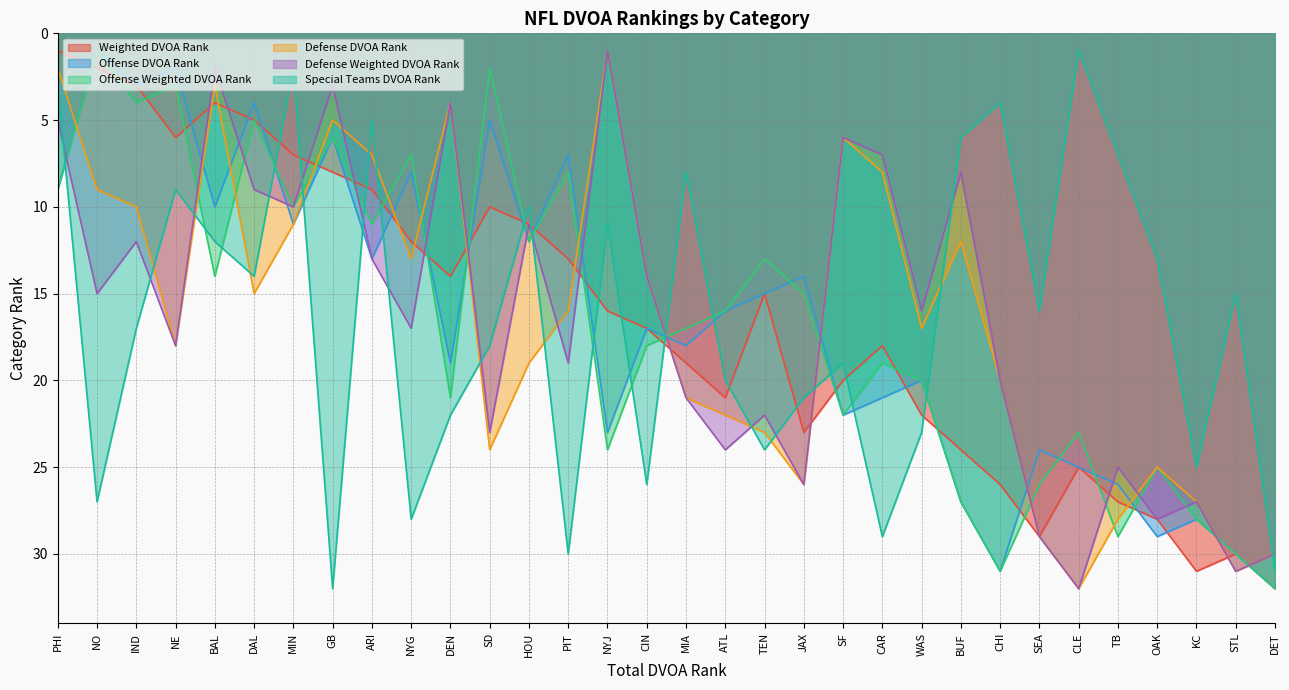

The value of Weighted DVOA Rank at DET is 32. True or false?

True